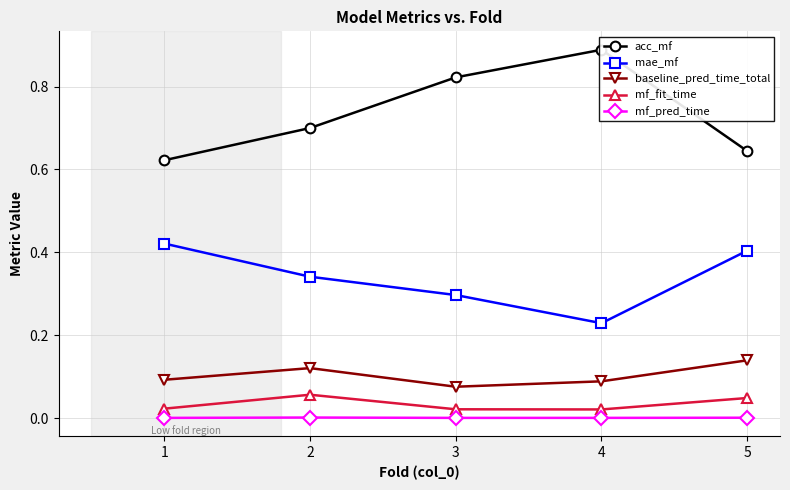

True or false: mae_mf and mf_fit_time intersect in this chart.

False